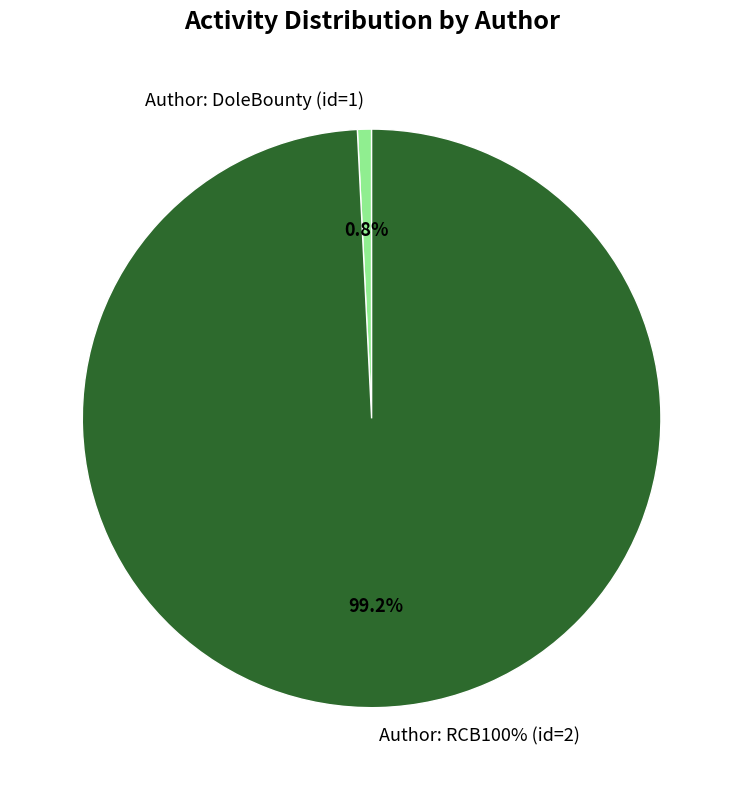

To the nearest percent, what is the difference between the largest and smallest slice percentages?

98%